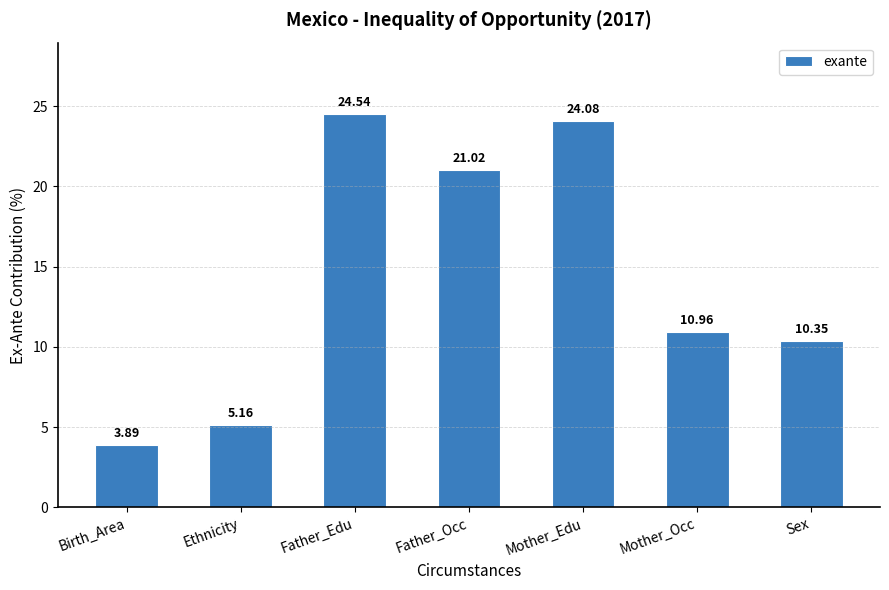

What position from the right is Mother_Occ?

2